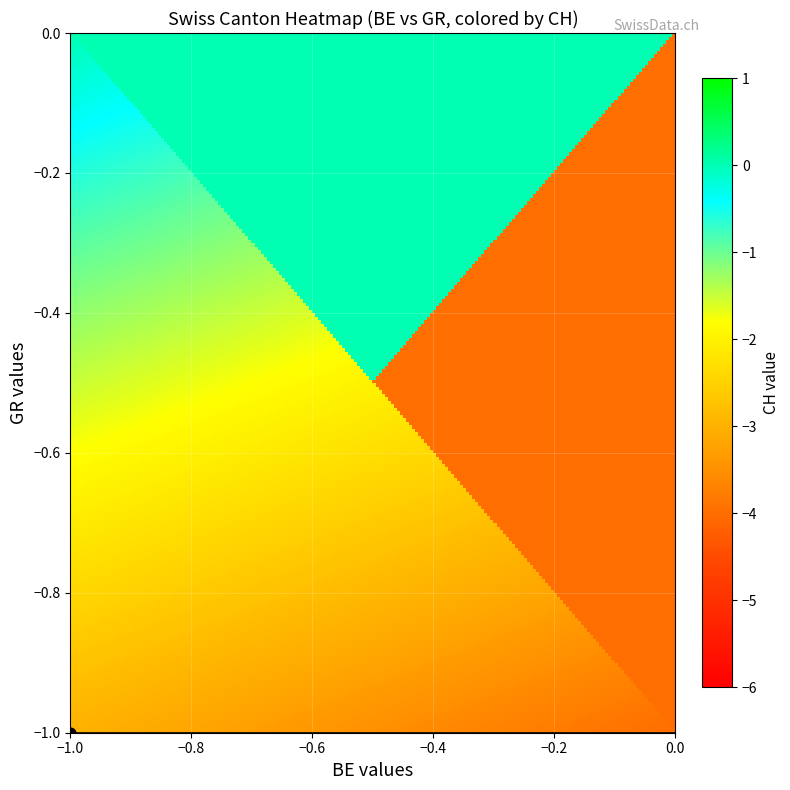

Is the value of ch_values at 16 greater than the value of gr_values at 35?

No